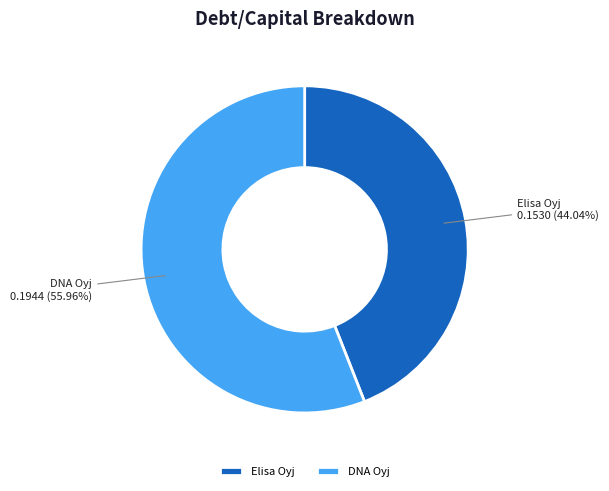

Which slice is the largest?

DNA Oyj